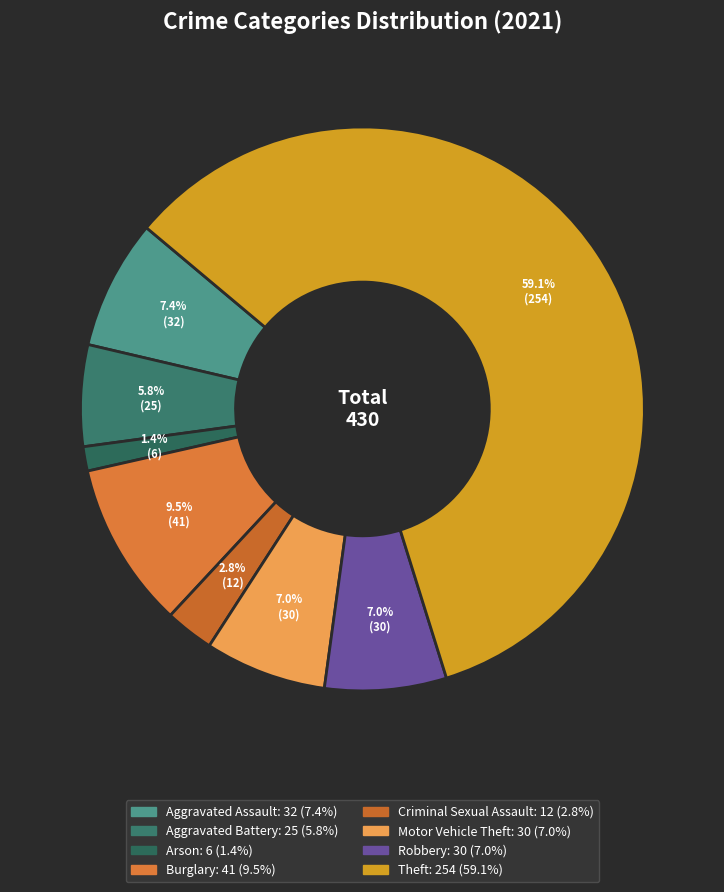

To the nearest percent, what percentage of the pie is Robbery?

7%